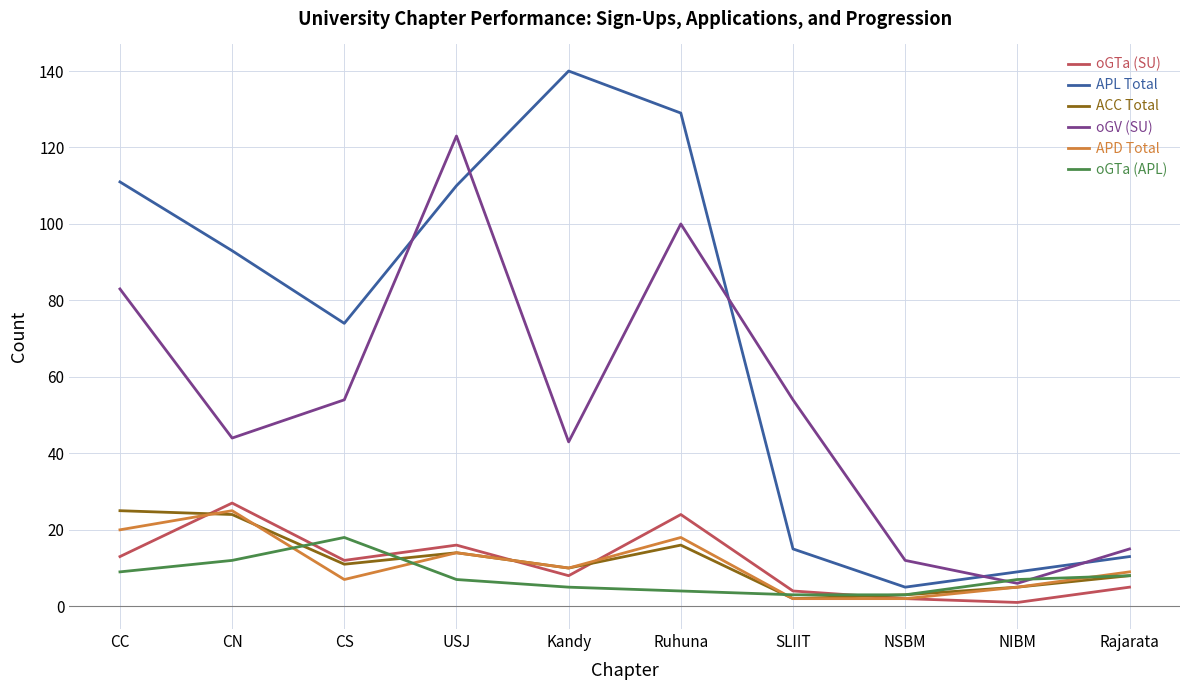

Which series changed the most between USJ and SLIIT?

APL Total